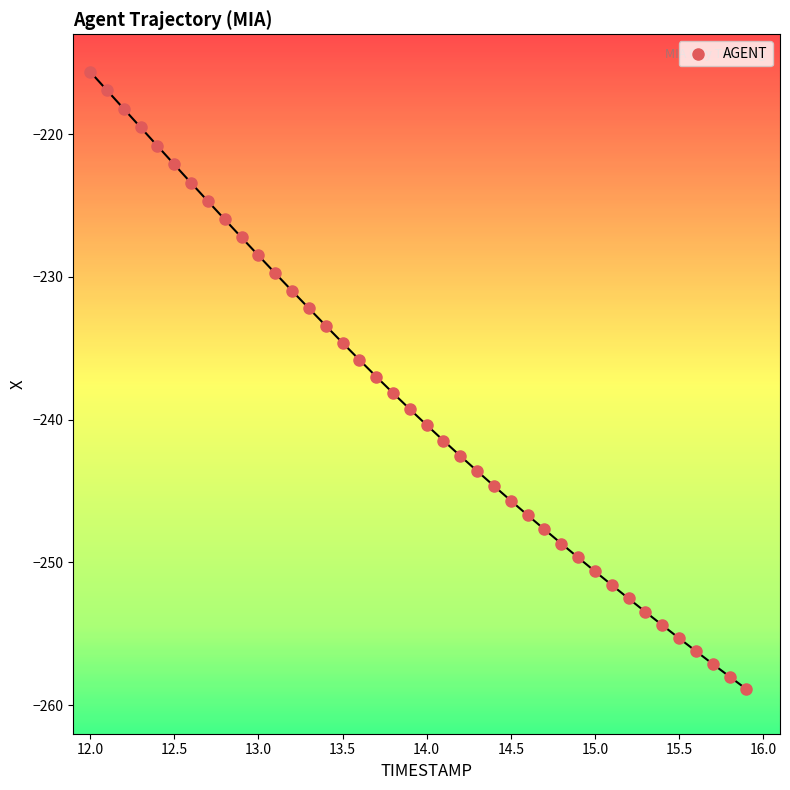

What is the range of Y values (max minus min)?

43.3